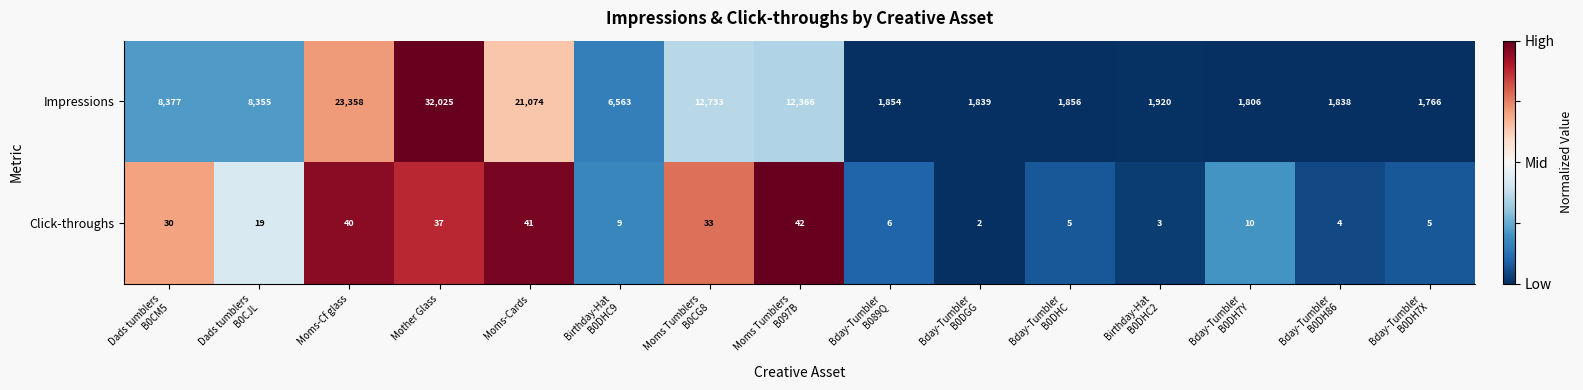

How many data points in Click-throughs are less than 10?

7